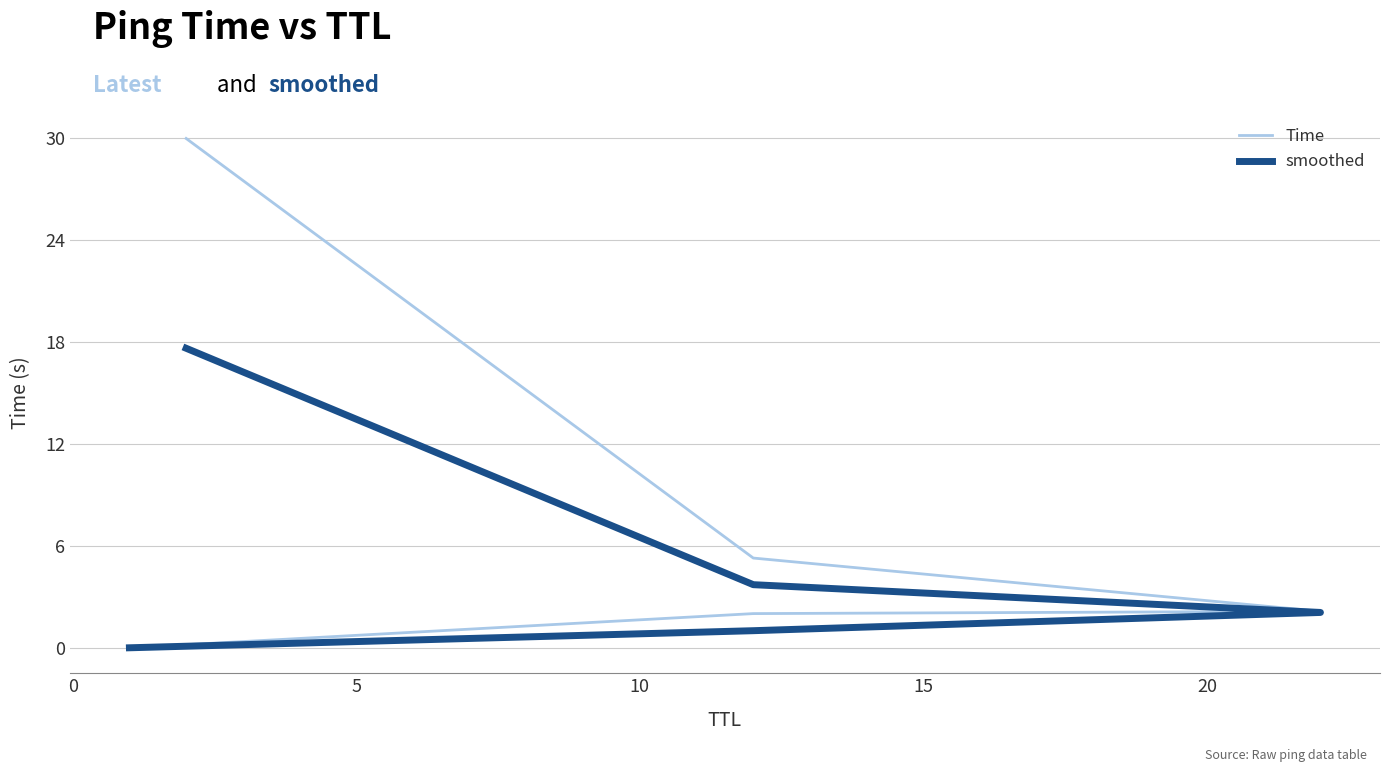

What is the maximum value shown in the chart?

30.0